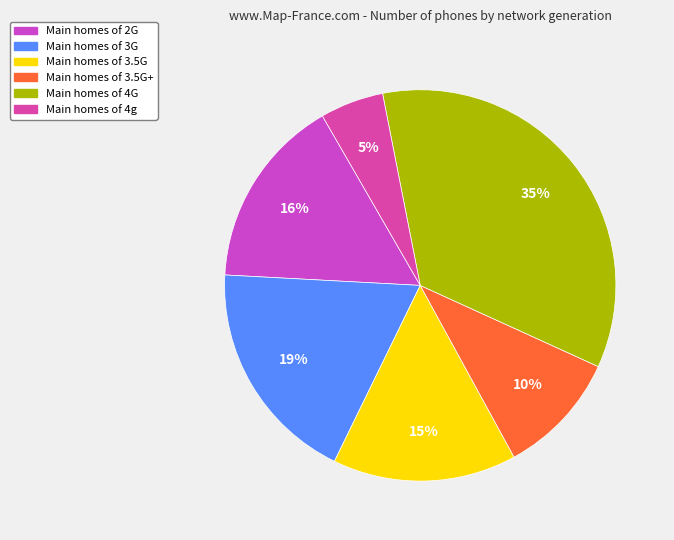

How many segments does this pie chart have?

6